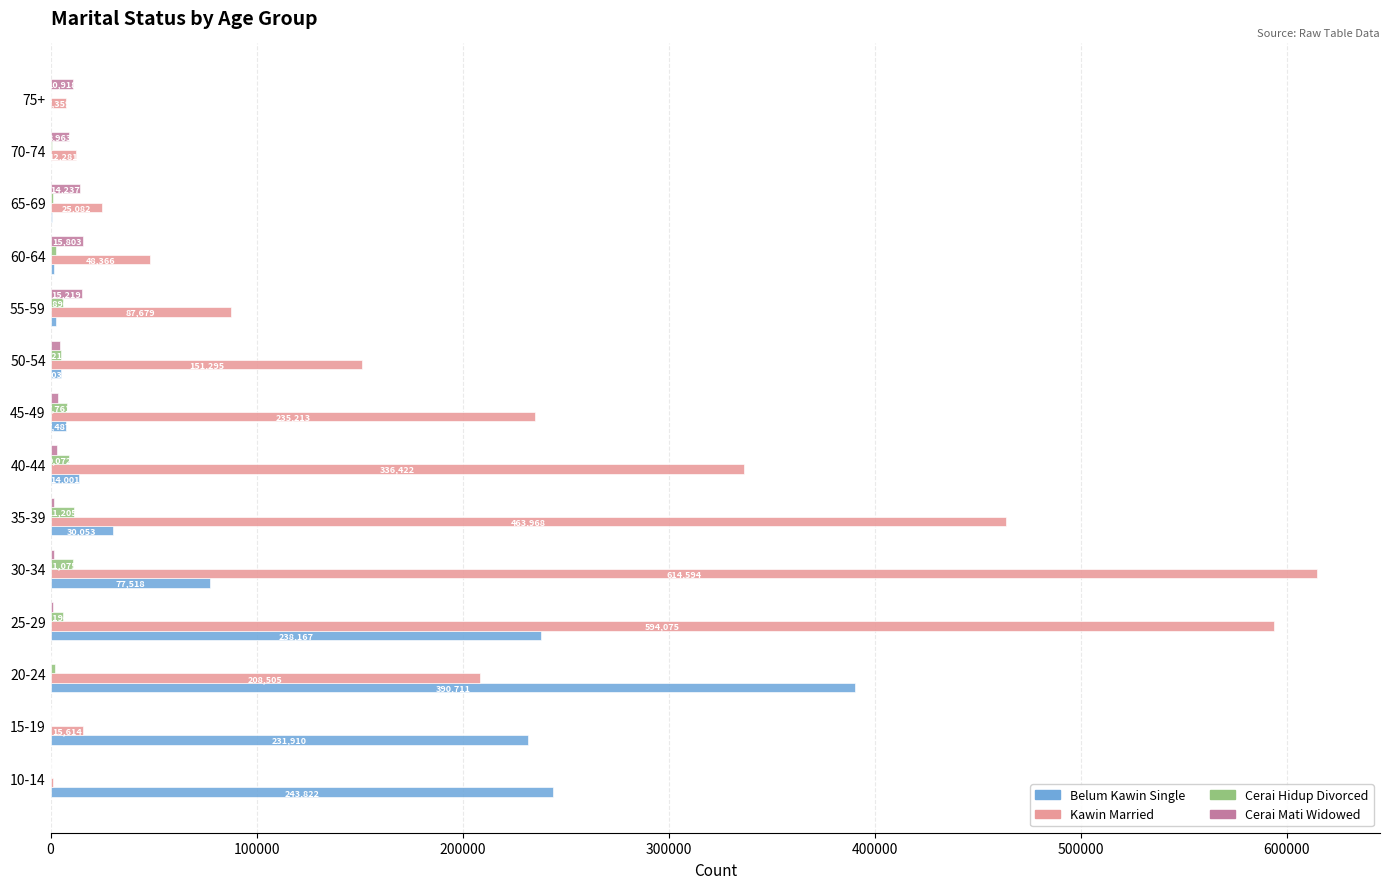

What is the sum of the Cerai Mati Widowed values at 60-64 and 75+?

26721